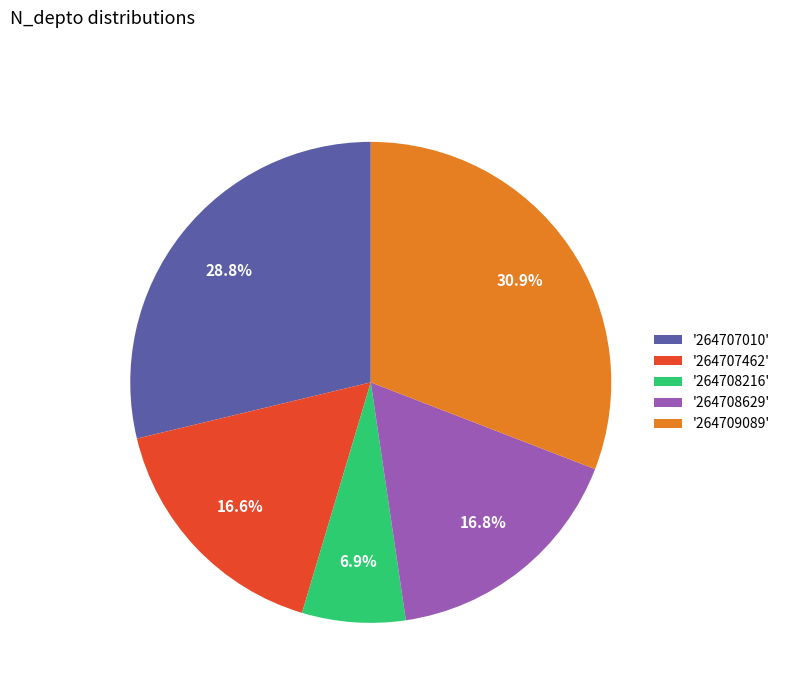

Is there a majority slice in this chart?

No